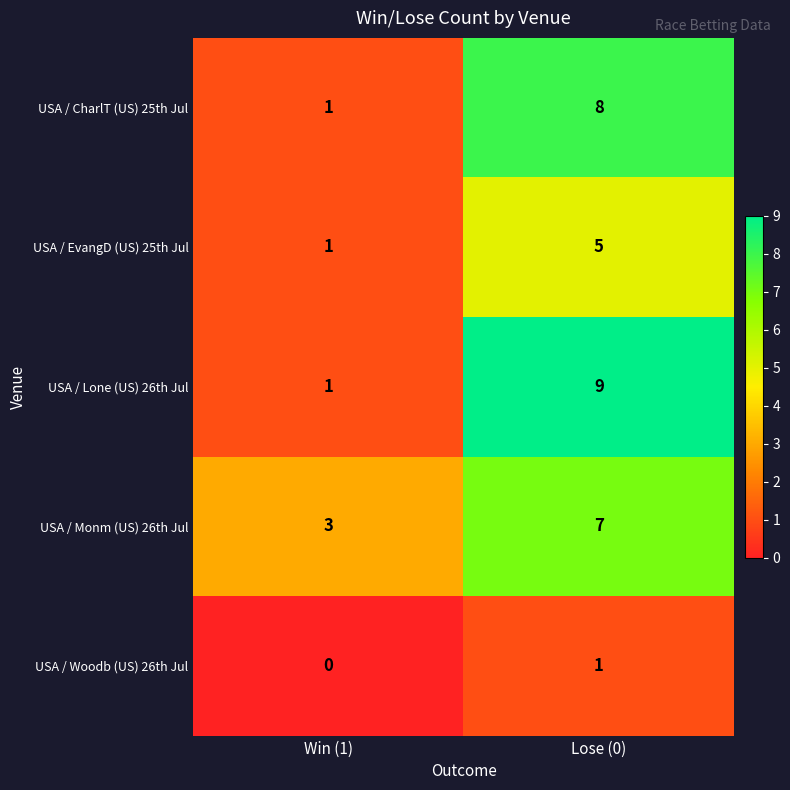

At which category is the sum across all series the highest?

Lose (0)